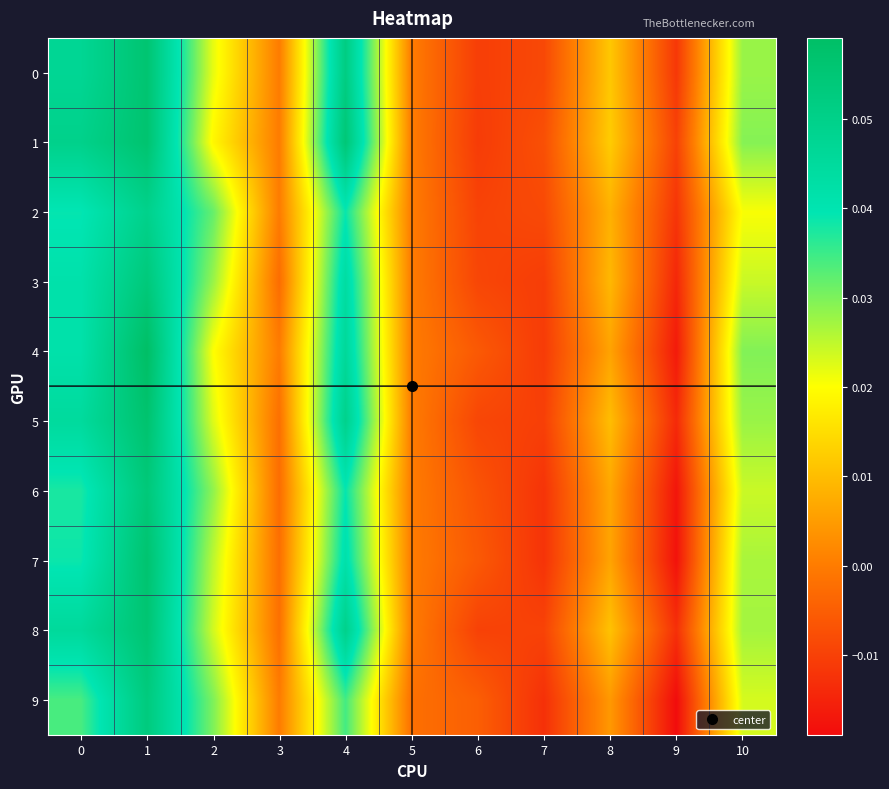

Reading left to right, transcribe all the data shown in this chart.

0: 0=0.0	1=0.1	2=0.0	3=0.0	4=0.1	5=0.0	6=-0.0	7=-0.0	8=0.0	9=-0.0	10=0.0
1: 0=0.0	1=0.1	2=0.0	3=0.0	4=0.1	5=0.0	6=-0.0	7=-0.0	8=0.0	9=-0.0	10=0.0
2: 0=0.0	1=0.0	2=0.0	3=0.0	4=0.0	5=0.0	6=-0.0	7=-0.0	8=0.0	9=-0.0	10=0.0
3: 0=0.0	1=0.1	2=0.0	3=-0.0	4=0.0	5=0.0	6=-0.0	7=-0.0	8=0.0	9=-0.0	10=0.0
4: 0=0.0	1=0.1	2=0.0	3=0.0	4=0.0	5=0.0	6=-0.0	7=-0.0	8=0.0	9=-0.0	10=0.0
5: 0=0.0	1=0.1	2=0.0	3=-0.0	4=0.0	5=0.0	6=-0.0	7=-0.0	8=0.0	9=-0.0	10=0.0
6: 0=0.0	1=0.1	2=0.0	3=-0.0	4=0.0	5=0.0	6=-0.0	7=-0.0	8=0.0	9=-0.0	10=0.0
7: 0=0.0	1=0.1	2=0.0	3=-0.0	4=0.0	5=0.0	6=-0.0	7=-0.0	8=0.0	9=-0.0	10=0.0
8: 0=0.0	1=0.1	2=0.0	3=-0.0	4=0.0	5=0.0	6=-0.0	7=-0.0	8=0.0	9=-0.0	10=0.0
9: 0=0.0	1=0.1	2=0.0	3=0.0	4=0.0	5=-0.0	6=-0.0	7=-0.0	8=0.0	9=-0.0	10=0.0